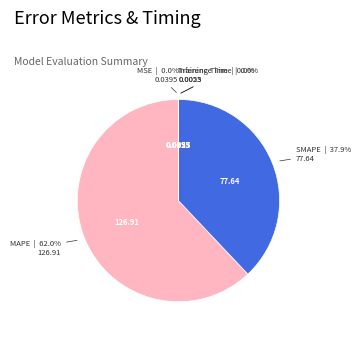

Does any single category account for the majority?

Yes